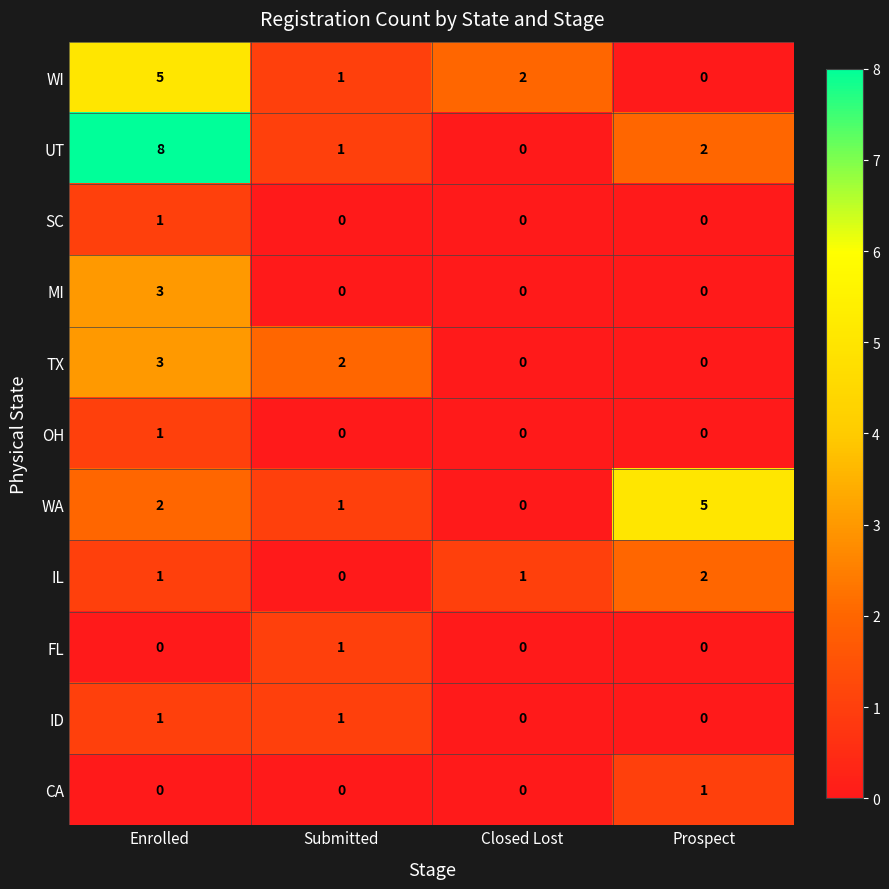

Rank the categories by WI value from lowest to highest.

Prospect, Submitted, Closed Lost, Enrolled